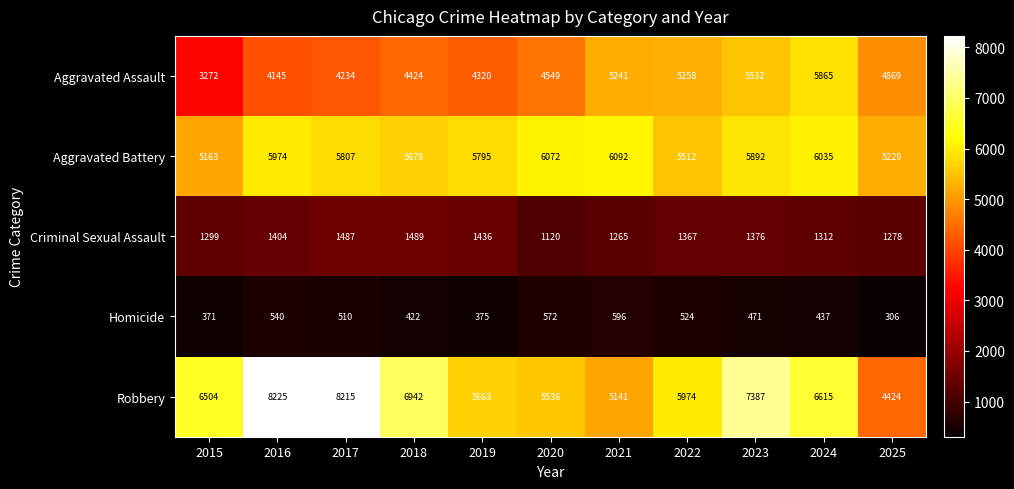

What is the total value across all series at 2025?

16106